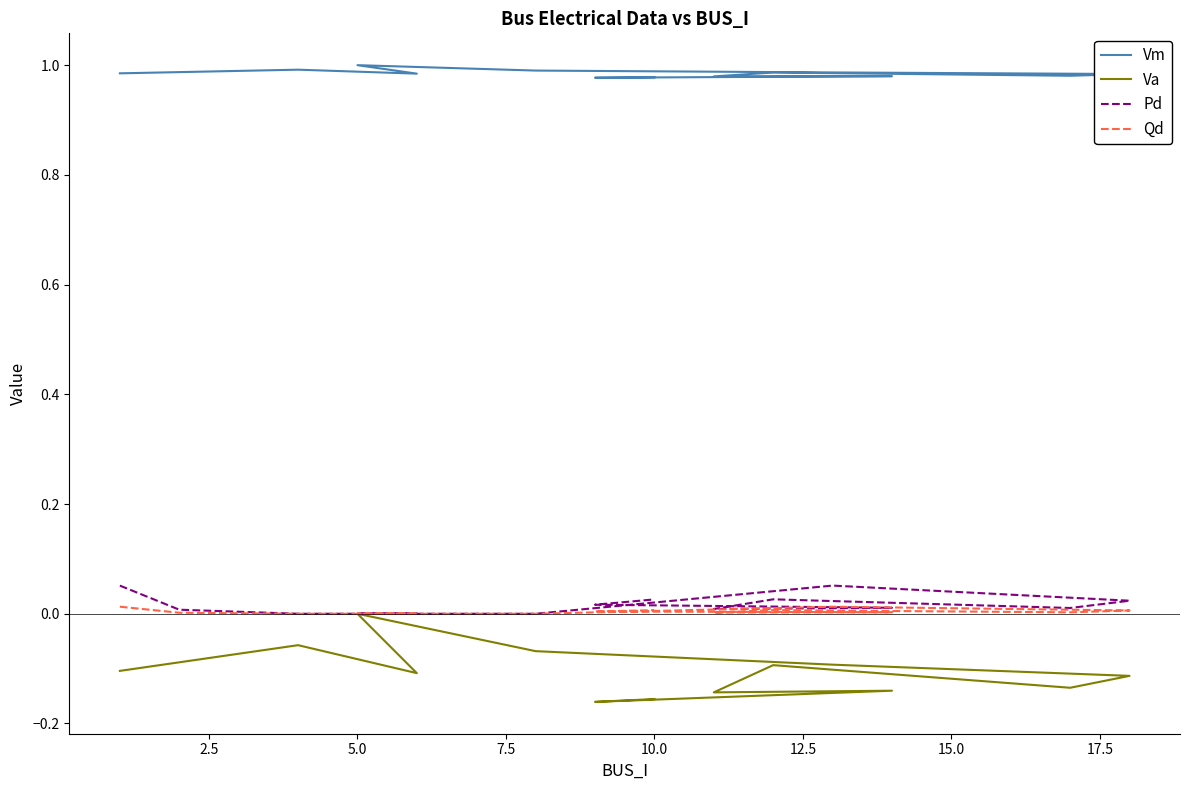

Rank the series by their maximum value, from highest to lowest.

Vm, Pd, Qd, Va